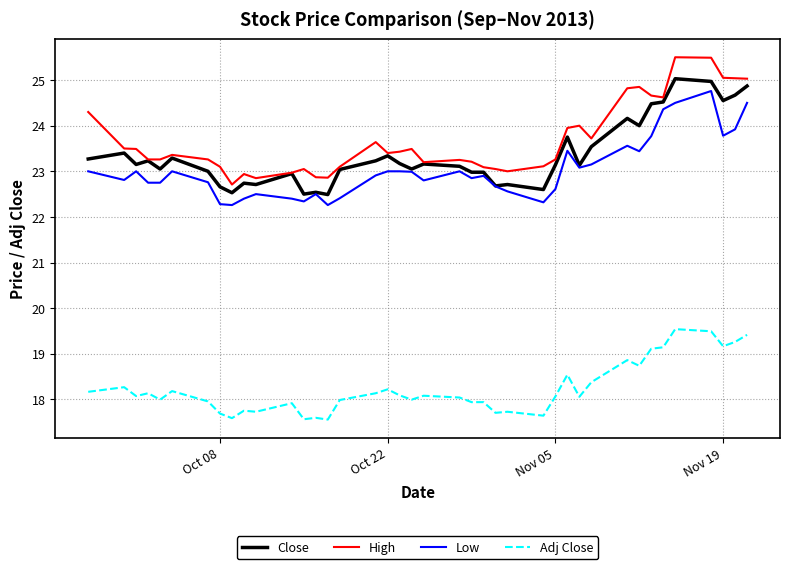

What are all the series names shown in the legend?

Close, High, Low, Adj Close